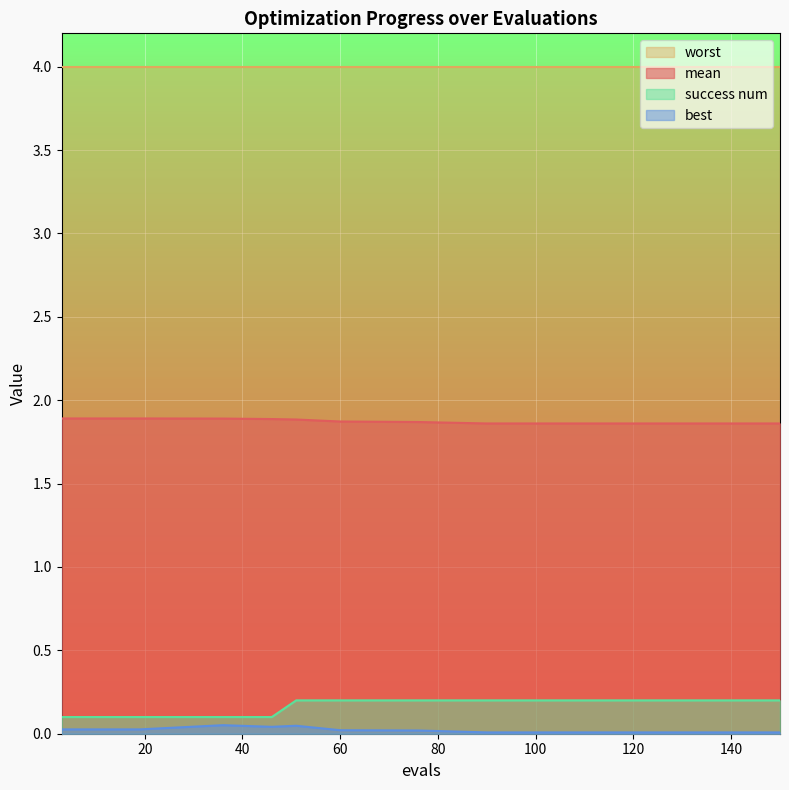

True or false: best and mean intersect in this chart.

False